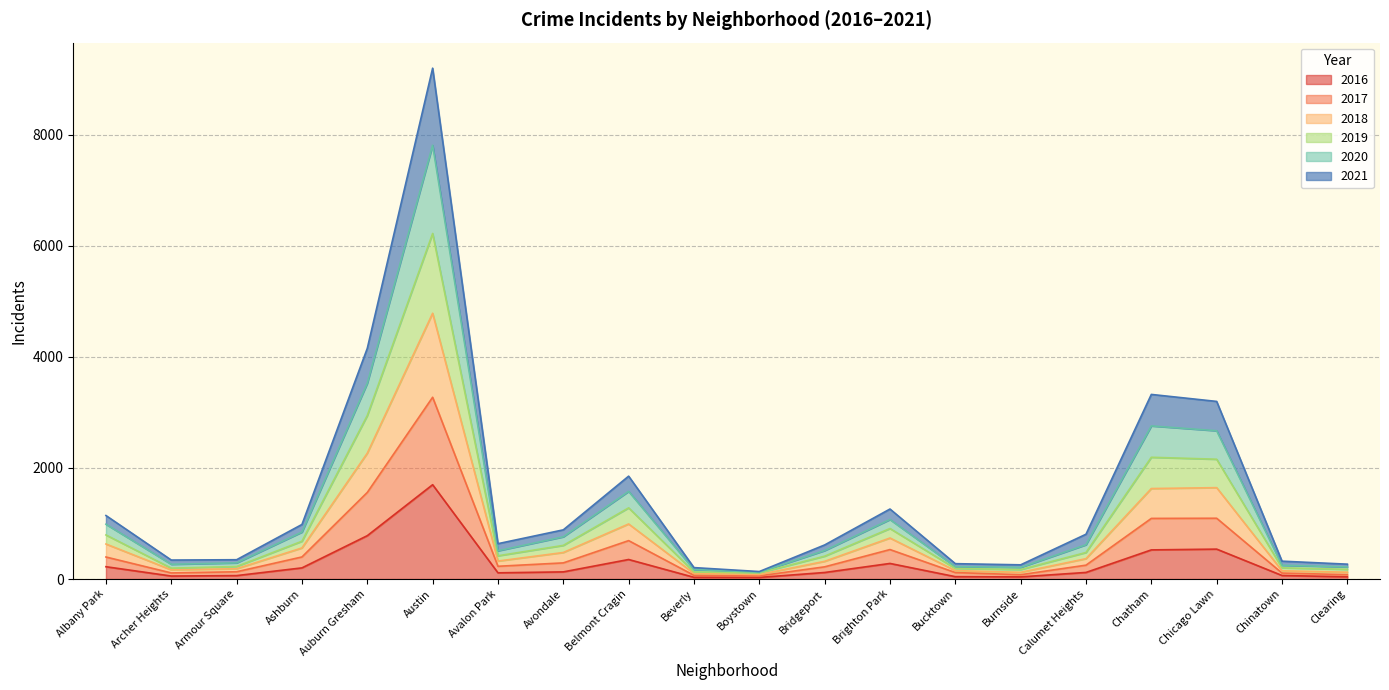

What is the difference between the highest and lowest values at Ashburn?

782